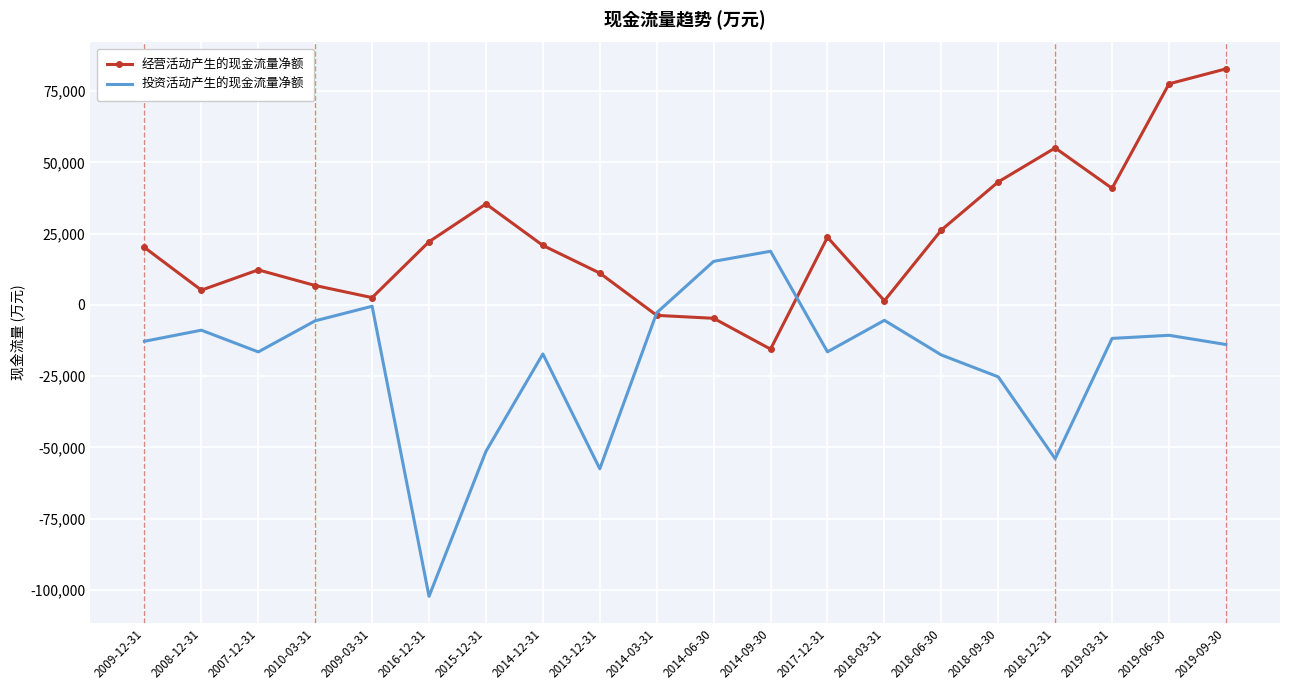

Is it true that 经营活动产生的现金流量净额 equals 1472 at 2018-03-31?

True